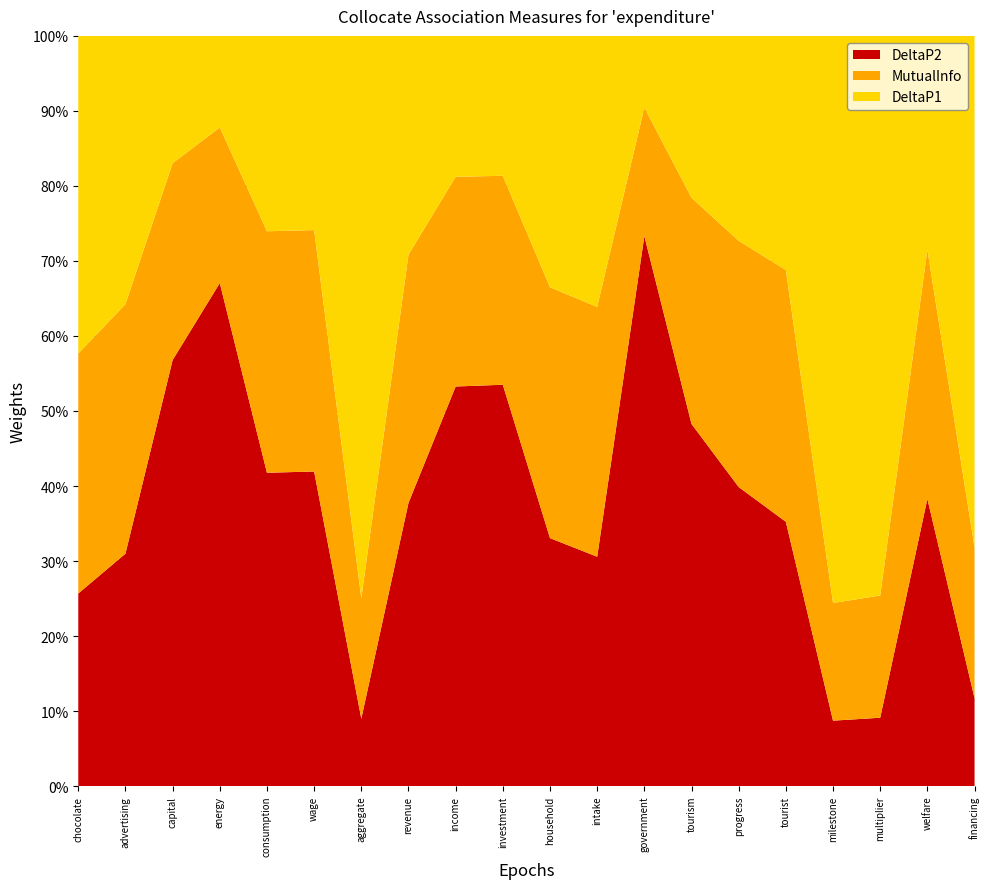

Which category has the highest value in the DeltaP2 series?

government